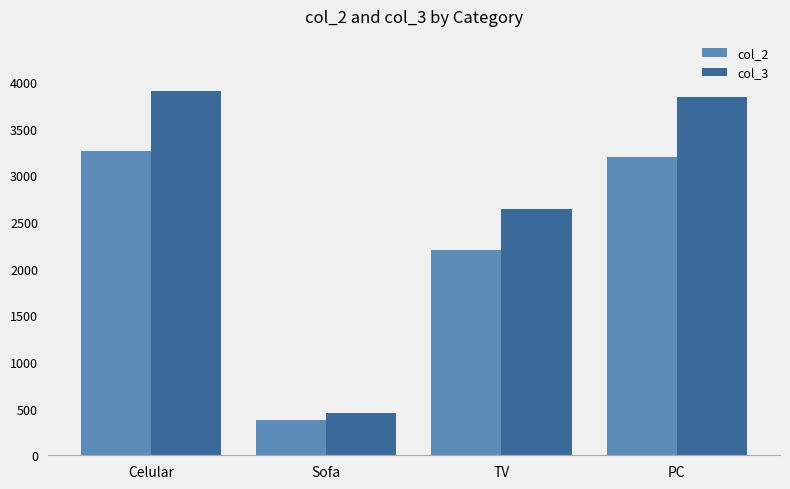

What position from the right is Celular?

4